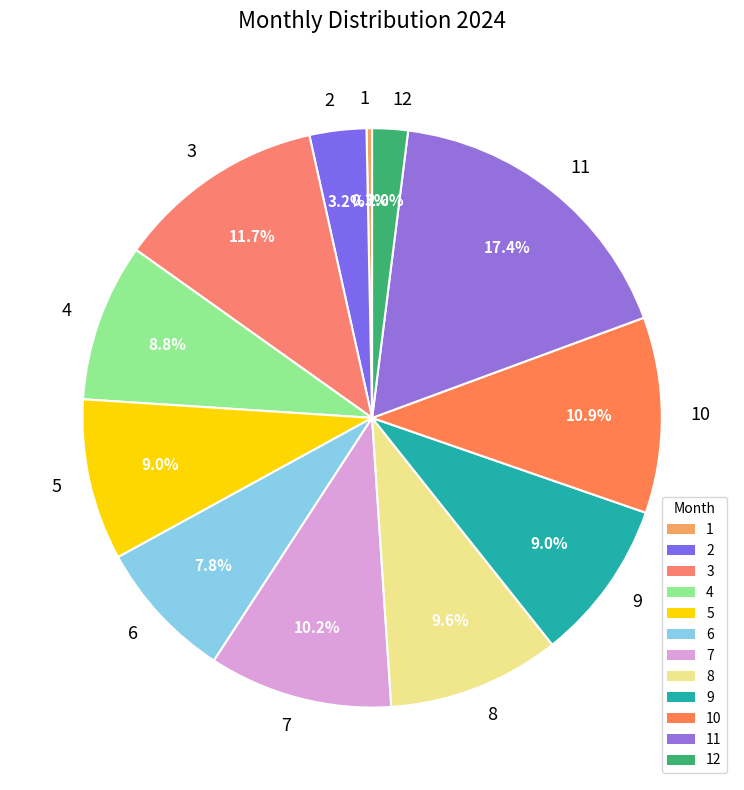

What is the total percentage of 3 and 6?

19.5%